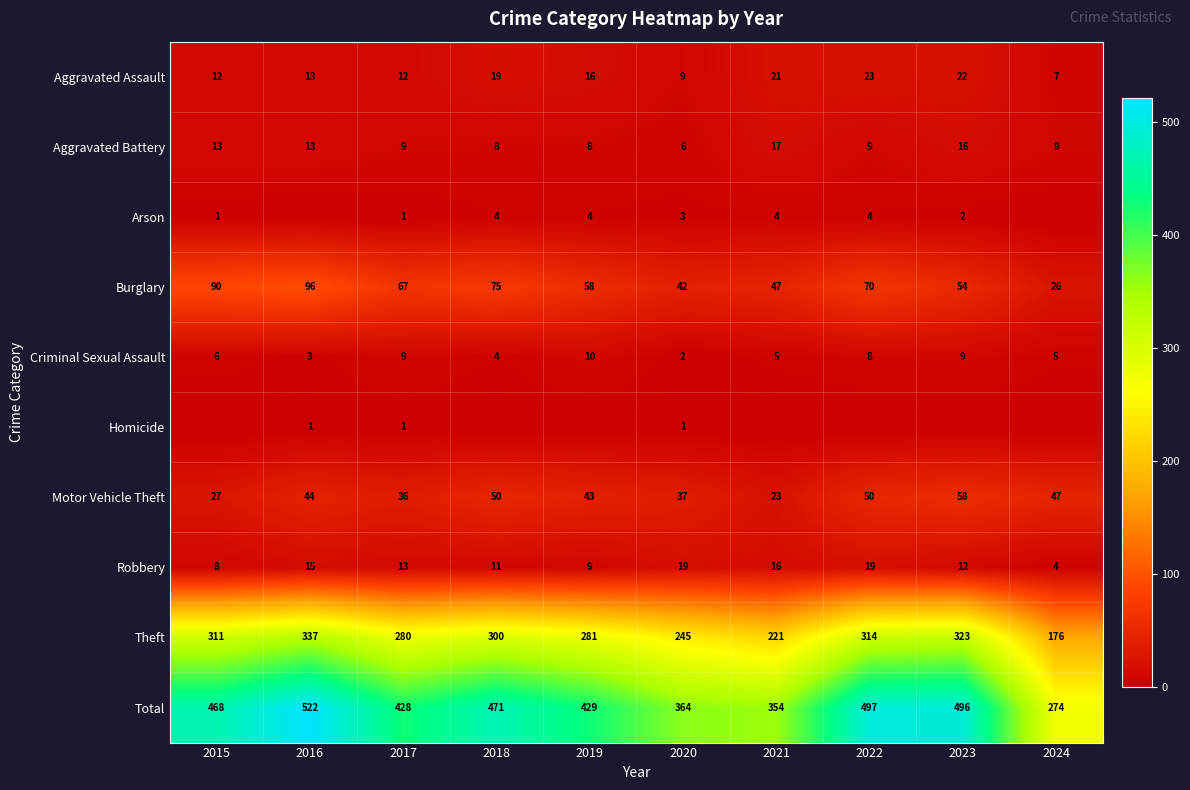

What is the difference between the second highest and minimum values in the Motor Vehicle Theft series?

27